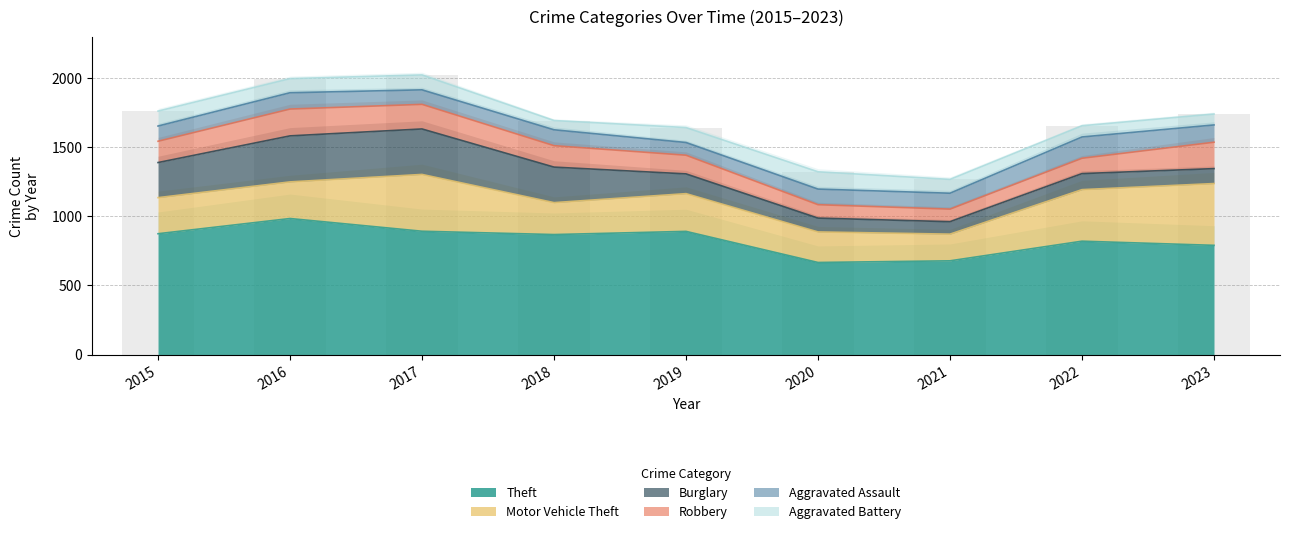

The Theft series shows 790 at 2023. True or false?

True